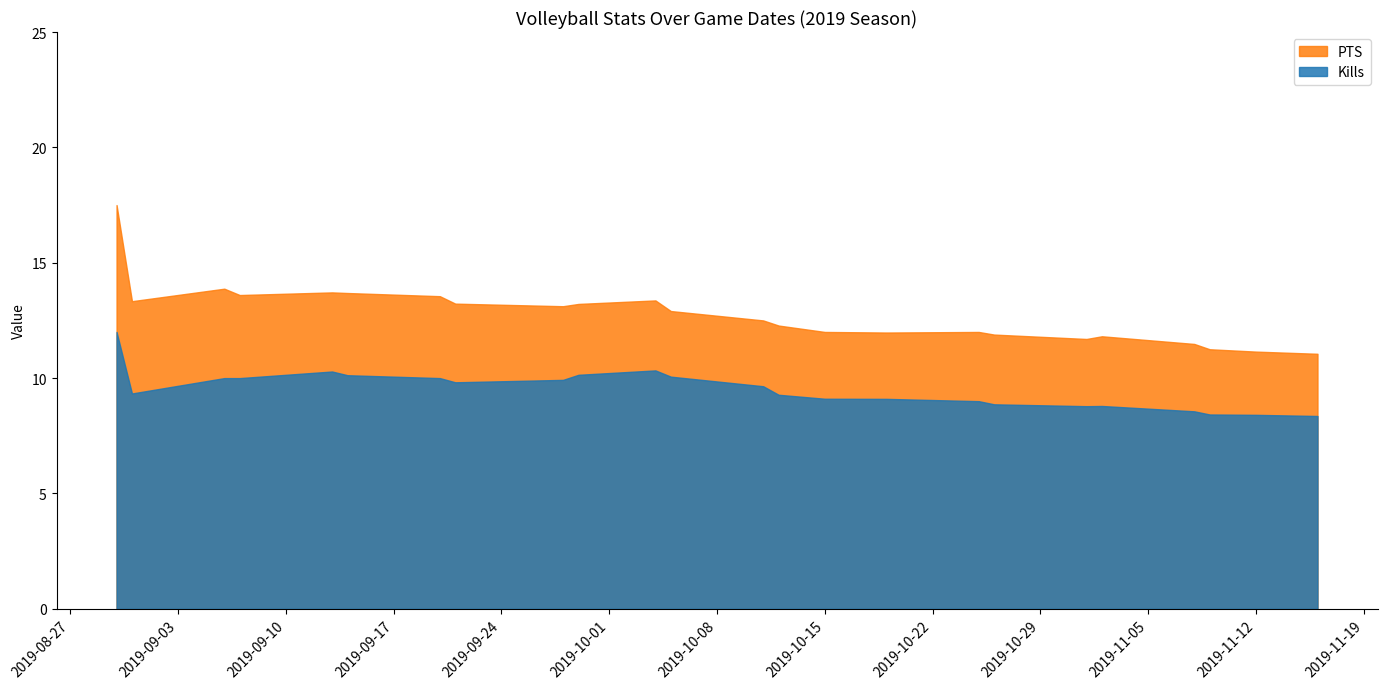

What value does the PTS series have at 2019-10-15?

12.0